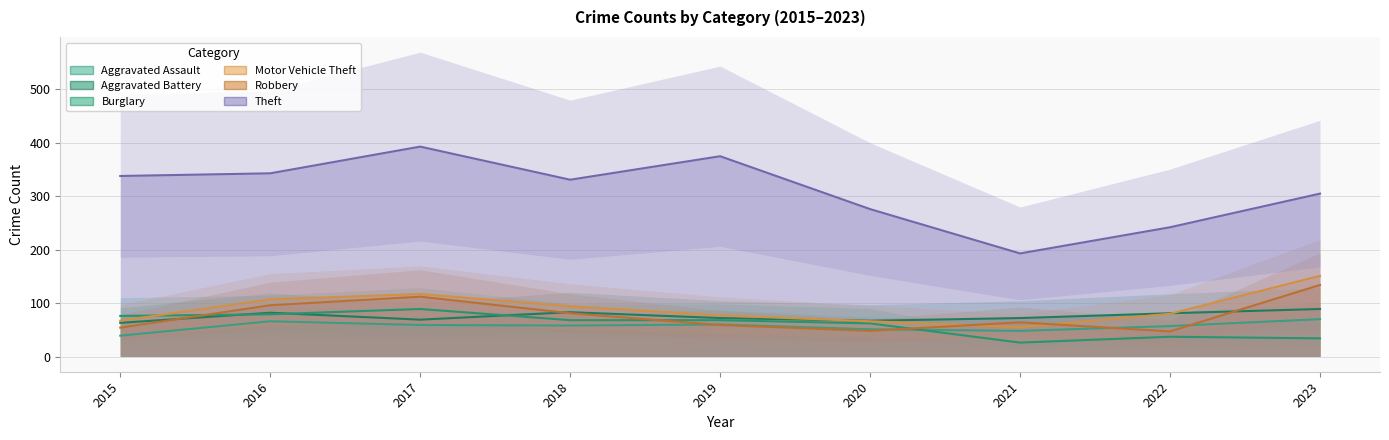

Reading left to right, extract all data points from this chart.

Aggravated Assault: 39	66	59	58	60	51	48	57	70
Aggravated Battery: 63	82	69	83	72	67	72	81	89
Burglary: 76	79	89	68	68	62	26	37	34
Motor Vehicle Theft: 67	107	117	94	77	66	55	80	151
Robbery: 54	96	112	81	59	48	64	47	134
Theft: 338	343	393	331	375	276	193	242	305